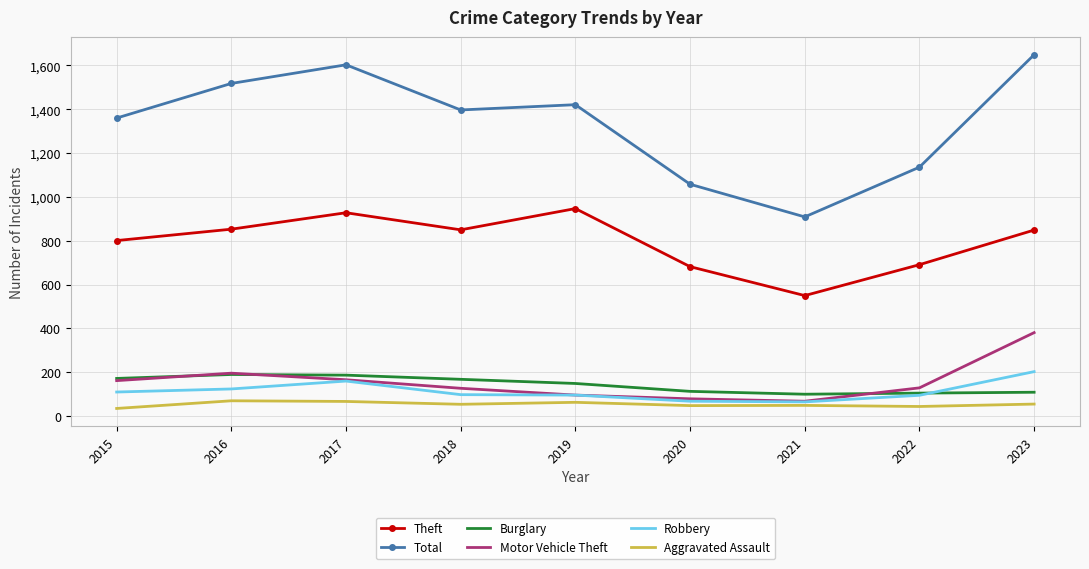

What is the minimum value shown in the chart?

35